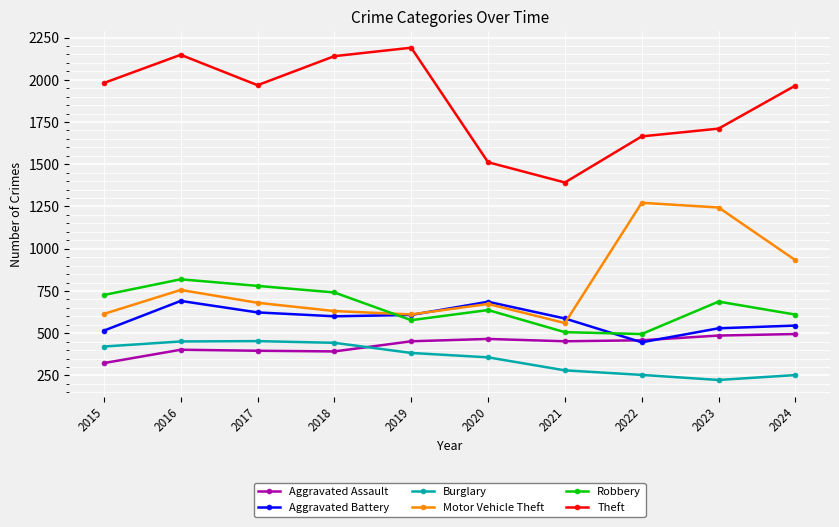

Which series ends up on top after the final intersection of Aggravated Assault and Aggravated Battery?

Aggravated Battery